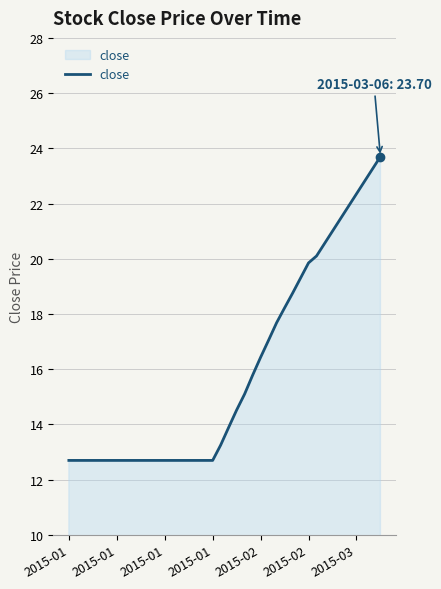

What is the maximum value shown in the chart?

23.7